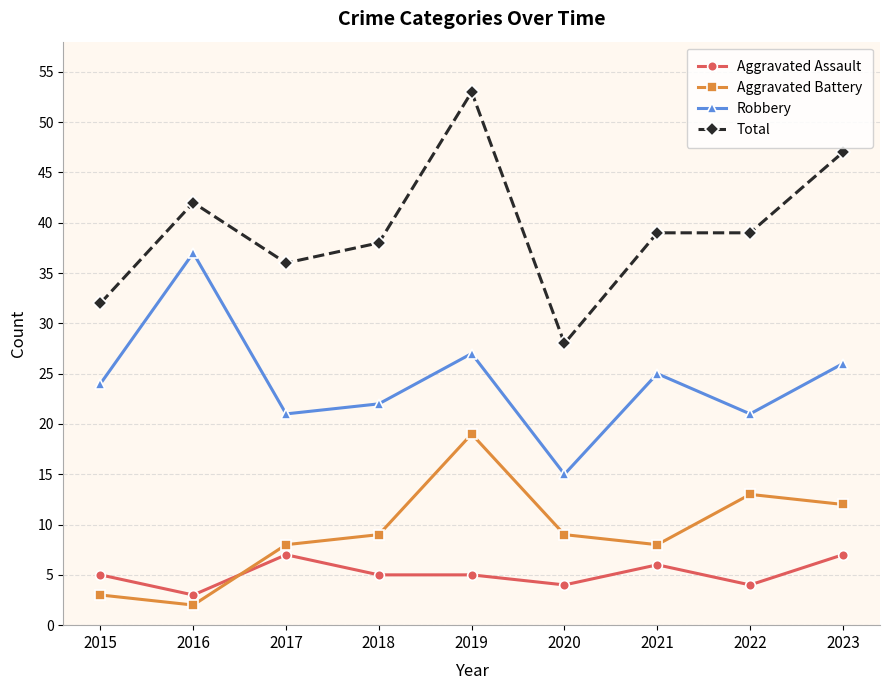

At 2019, list the series in order from largest to smallest.

Total, Robbery, Aggravated Battery, Aggravated Assault